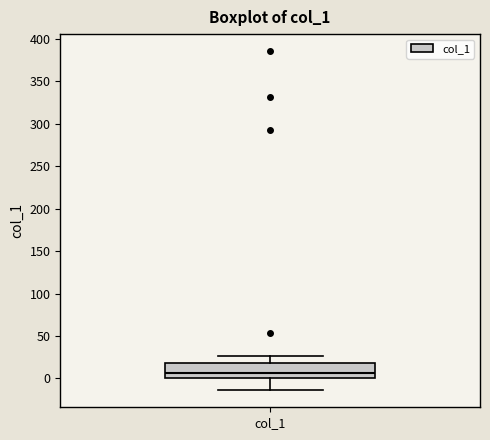

Where does the upper whisker of the box for col_1 end on the y-axis? The values are not printed on the chart, so give them approximately, as read against the axis.

25